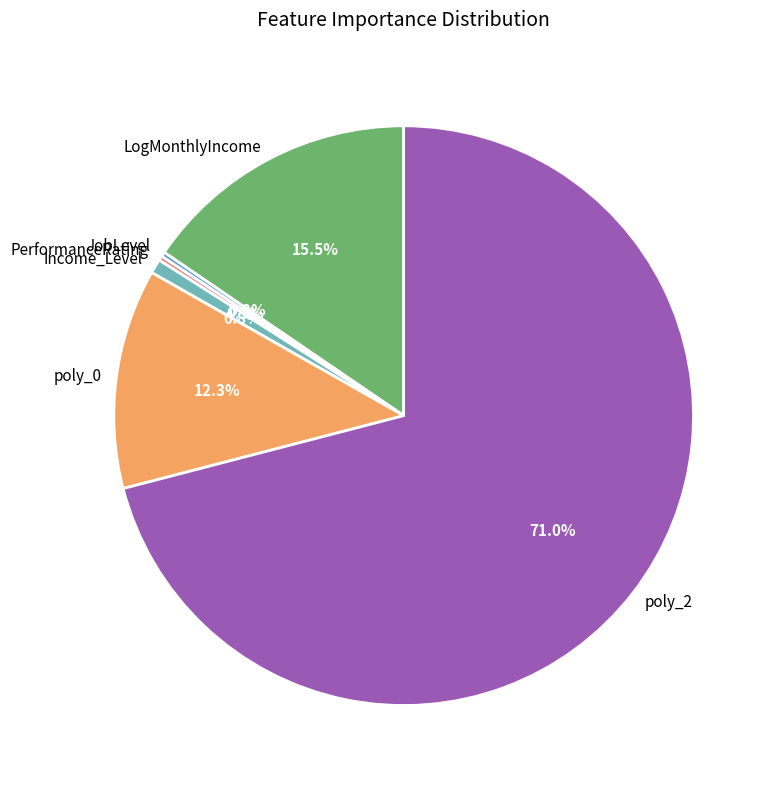

Between poly_2 and Income_Level, which is larger?

poly_2